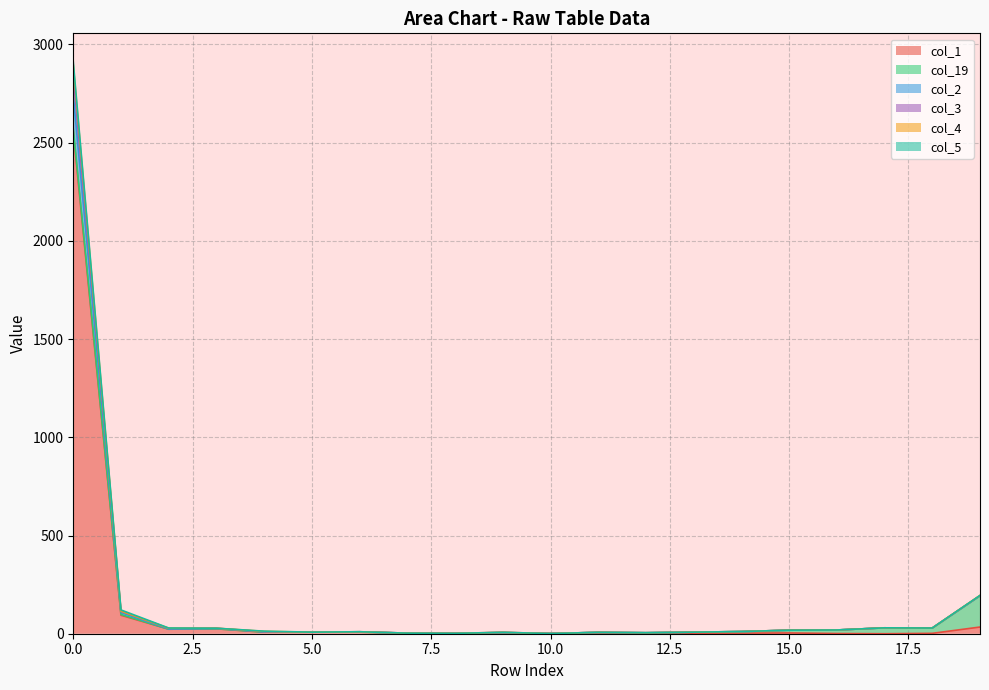

How many values in col_1 are above zero?

18